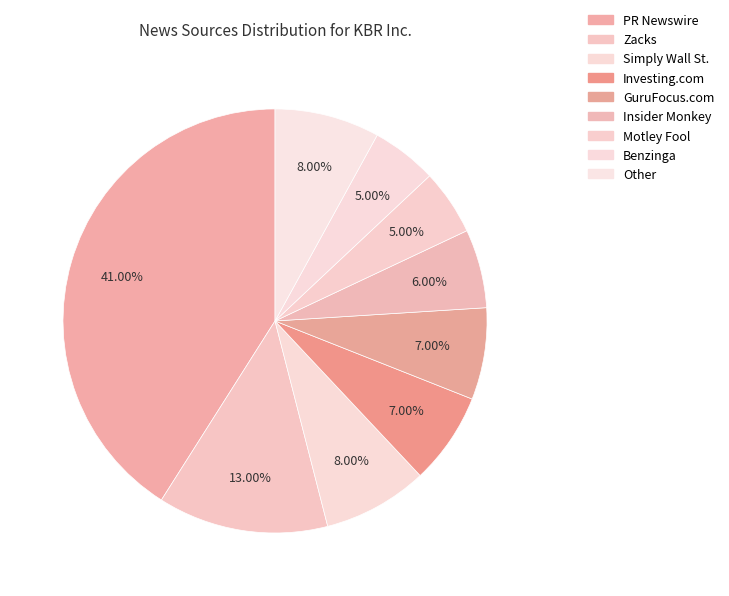

Count the number of slices in the pie.

9